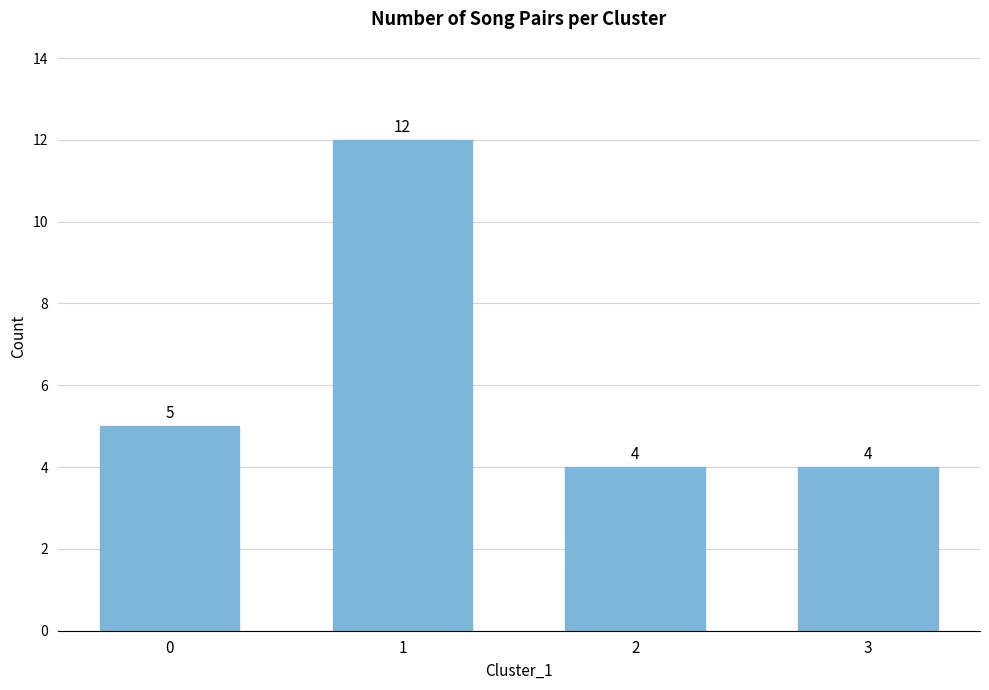

Reading left to right, extract all data points from this chart.

0=5	1=12	2=4	3=4